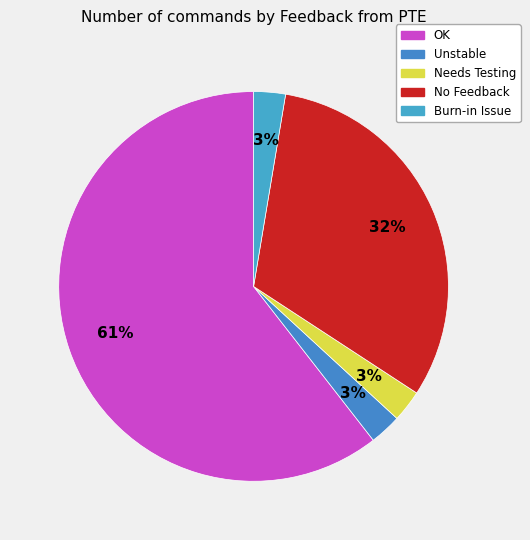

Count the number of slices in the pie.

5